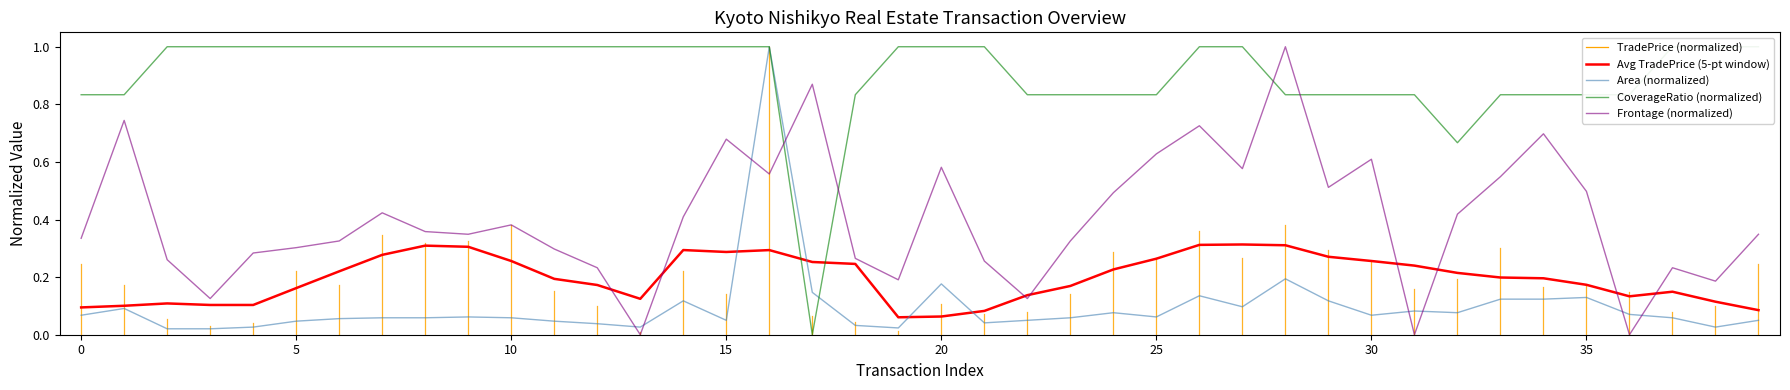

Which series has the widest spread of values?

CoverageRatio (normalized)